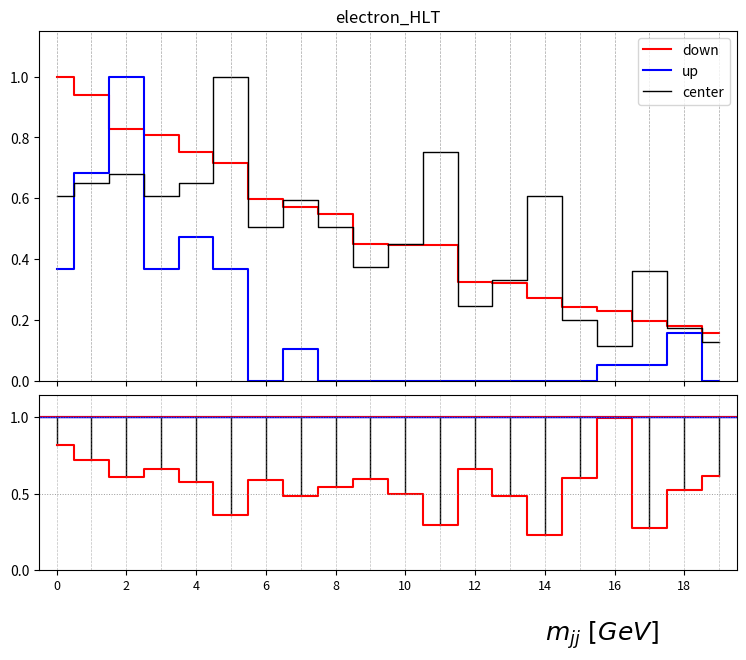

Reading left to right, what are all the values shown in this chart?

Points: 1.0	0.9	0.8	0.8	0.8	0.7	0.6	0.6	0.6	0.5	0.4	0.4	0.3	0.3	0.3	0.2	0.2	0.2	0.2	0.2
Medals: 0.4	0.7	1.0	0.4	0.5	0.4	0.0	0.1	0.0	0.0	0.0	0.0	0.0	0.0	0.0	0.0	0.1	0.1	0.2	0.0
Entries: 0.6	0.7	0.7	0.6	0.7	1.0	0.5	0.6	0.5	0.4	0.4	0.8	0.2	0.3	0.6	0.2	0.1	0.4	0.2	0.1